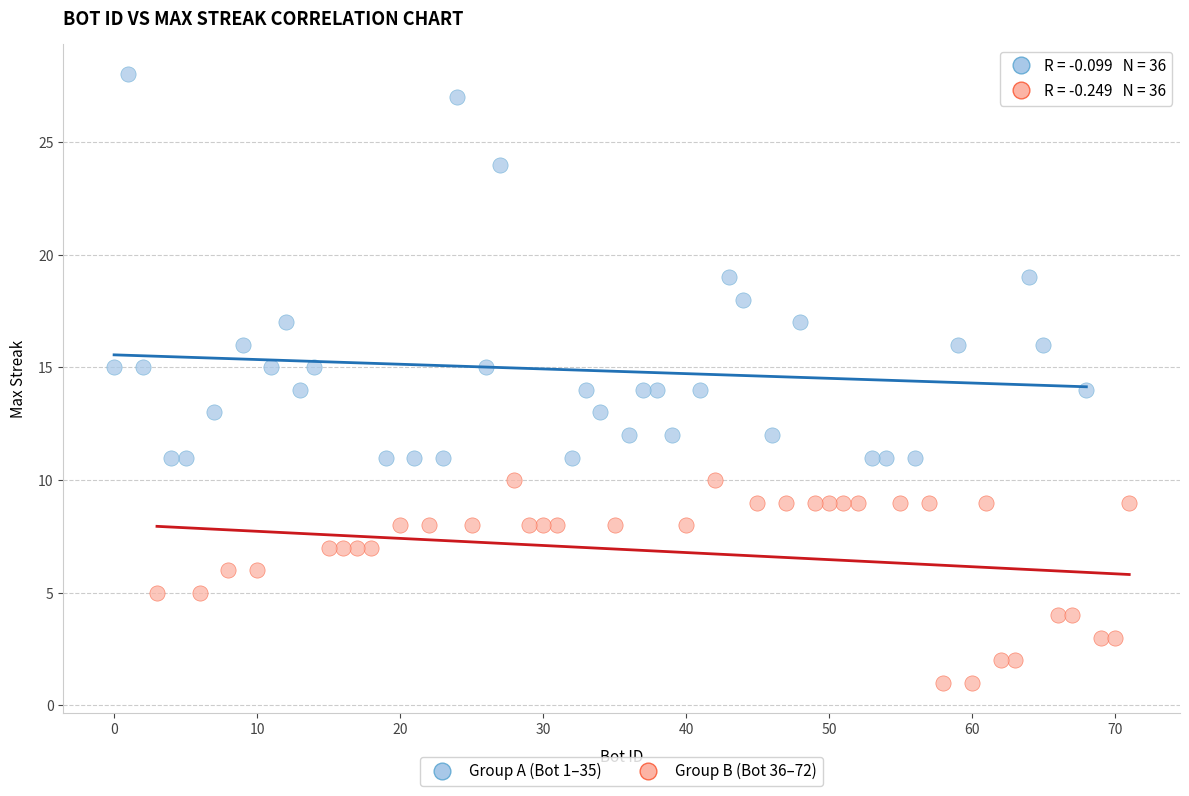

What are all the series names shown in the legend?

Group A (Bot 1–35), Group B (Bot 36–72)